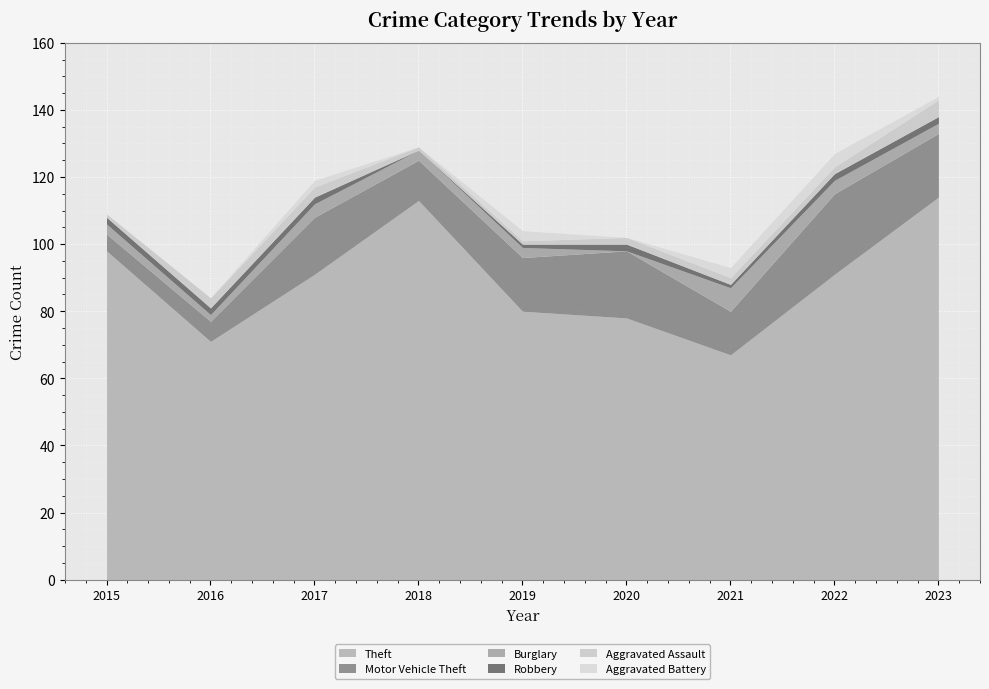

What is the value of the Robbery point at the 5th from the left?

1